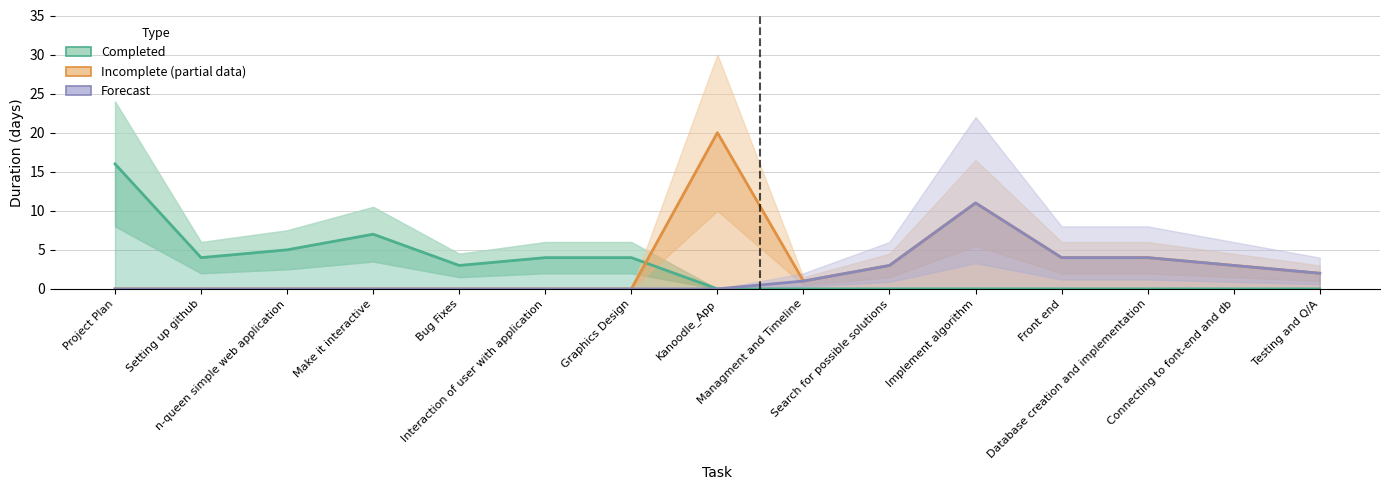

What value does the Incomplete (partial) series have at Search for possible solutions, to the nearest 5?

5